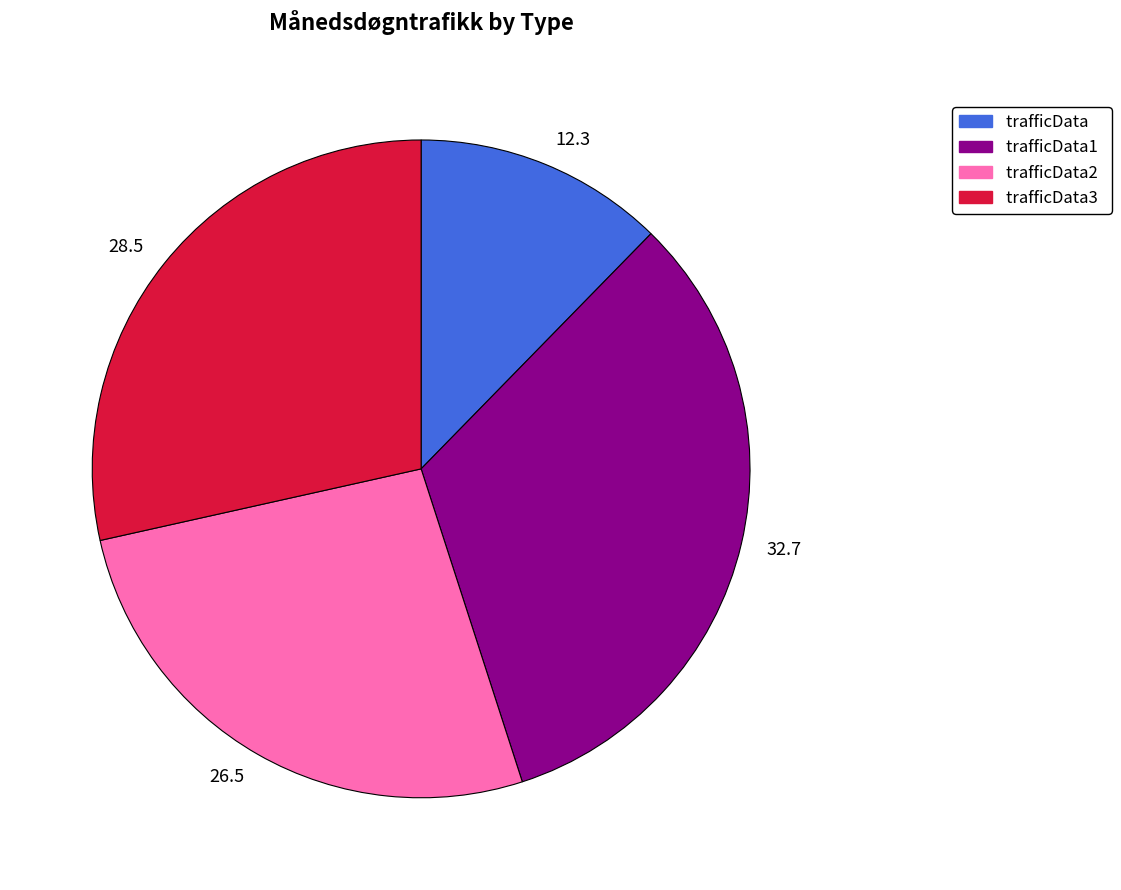

Between 32.7 and 26.5, which is larger?

32.7